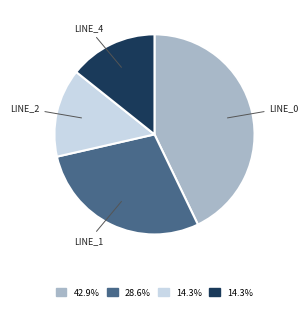

Does any single category account for the majority?

No